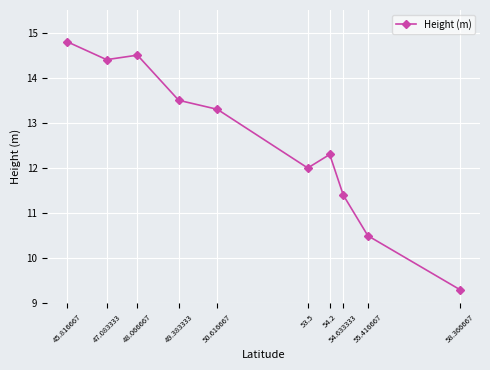

Rank the categories by value from highest to lowest.

45.816667, 48.066667, 47.083333, 49.383333, 50.616667, 54.2, 53.5, 54.633333, 55.416667, 58.366667